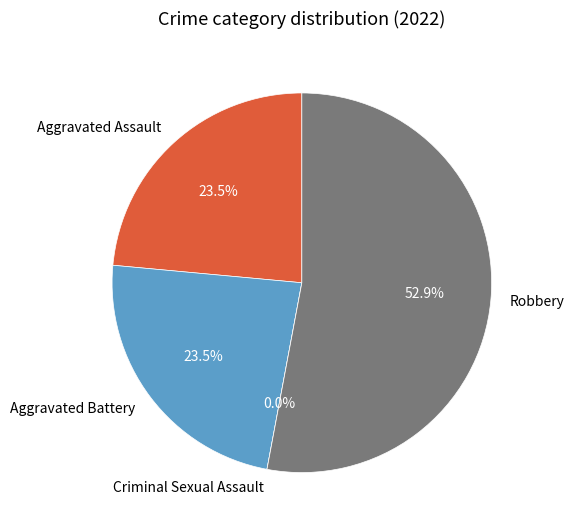

Does any single category account for the majority?

Yes